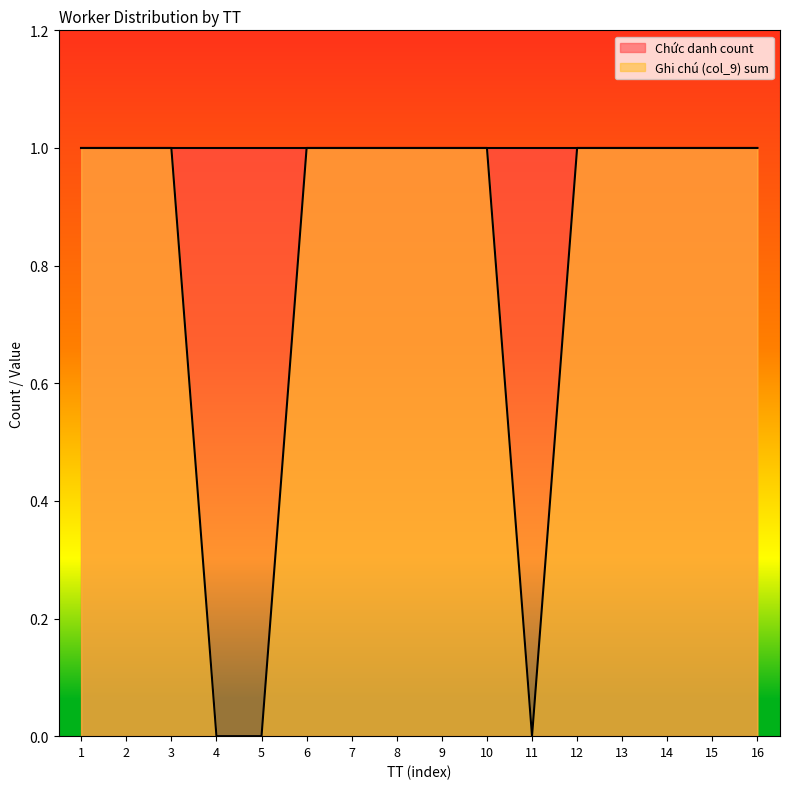

True or false: there are more than 2 points higher than both neighbors.

False